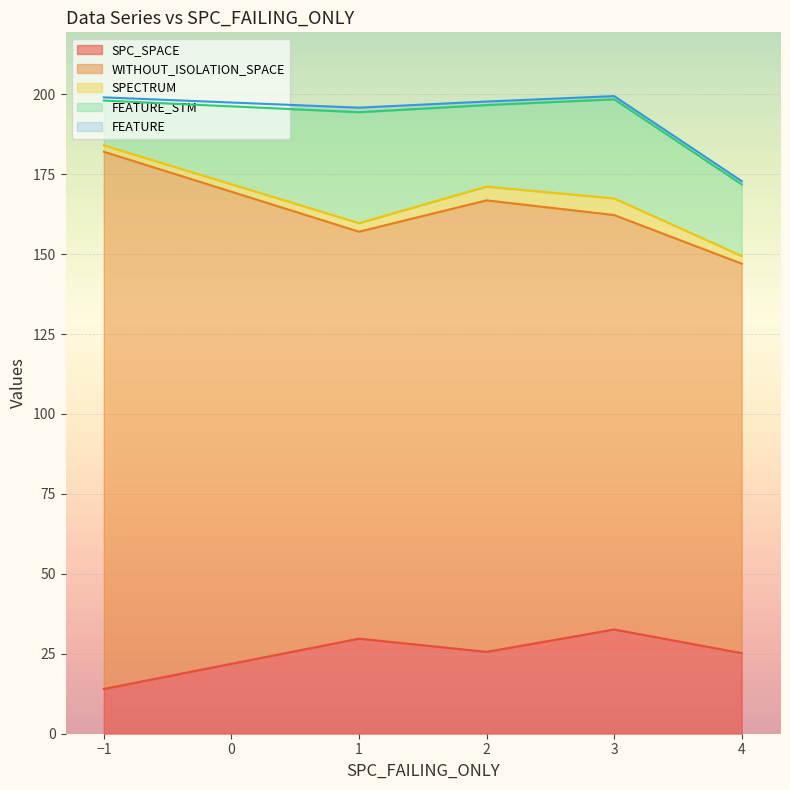

What is the lowest value of the SPC_SPACE series?

14.0